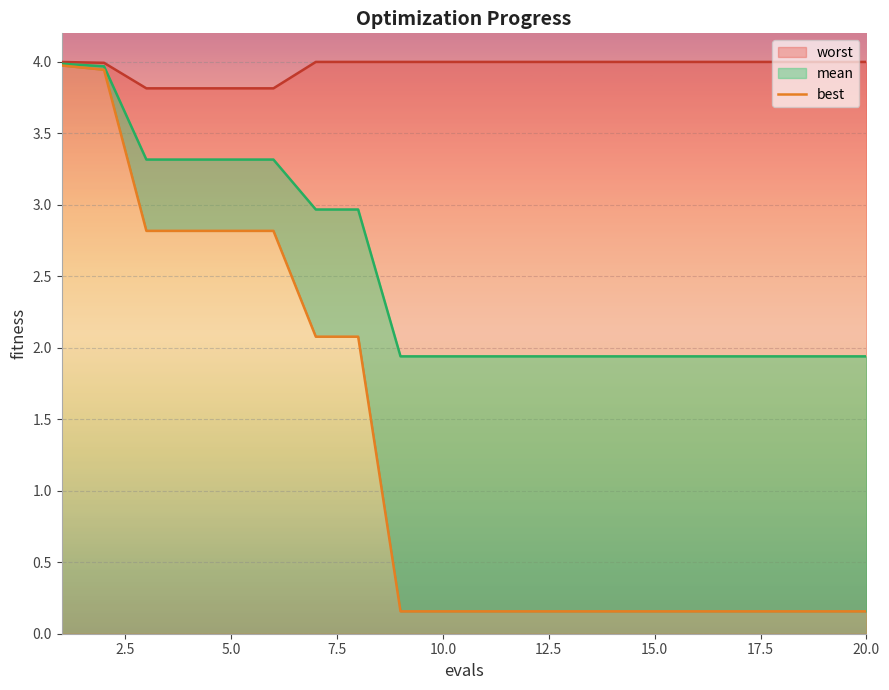

At which label is the value closest to 2?

15.0